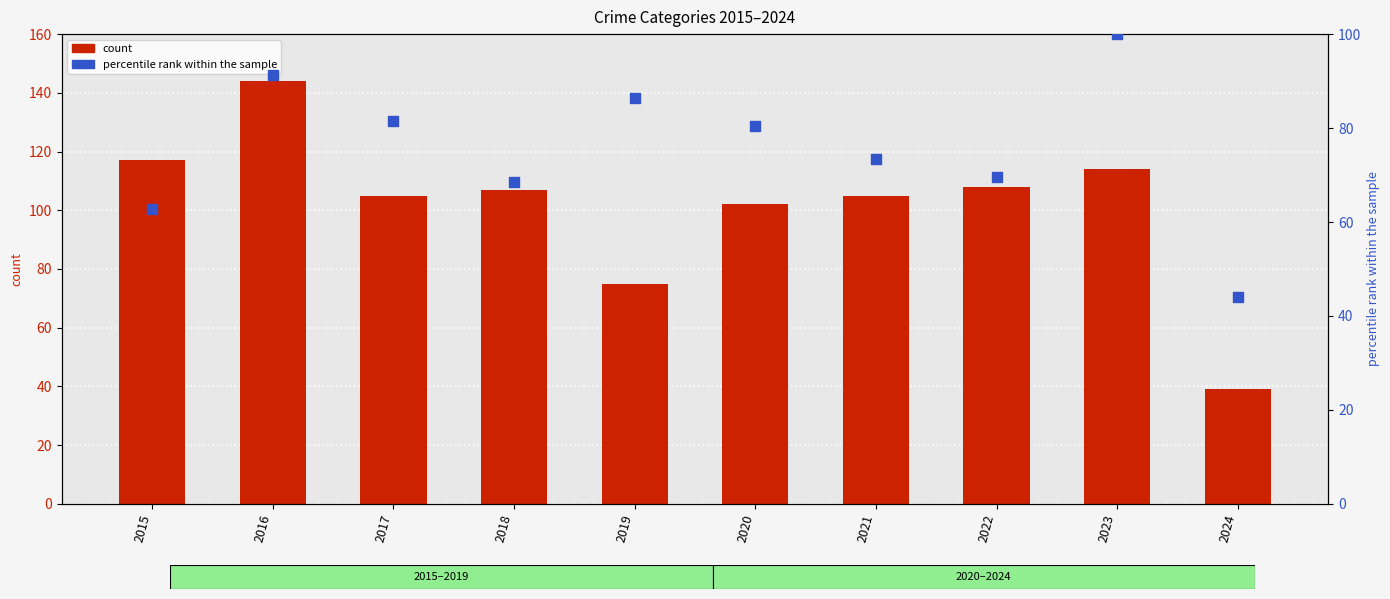

Which series contains the highest Y value?

Robbery